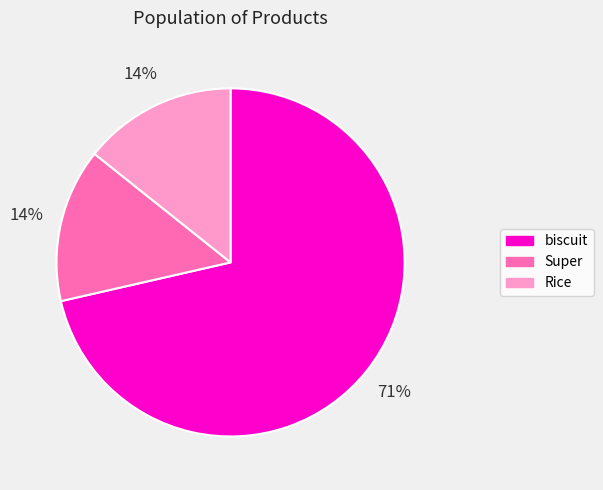

Which slice is the largest?

biscuit